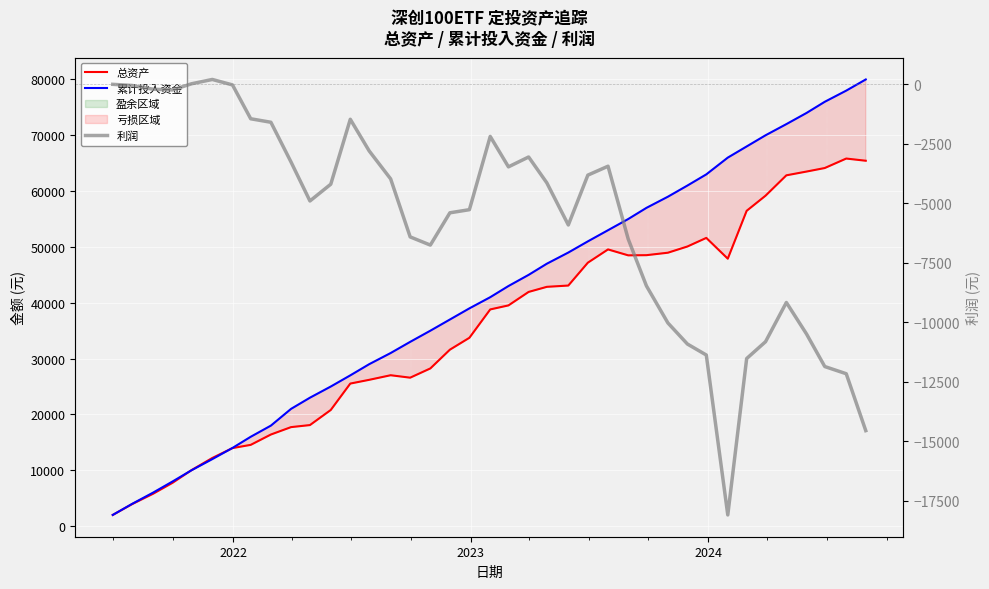

What is the maximum value shown in the chart?

80000.0